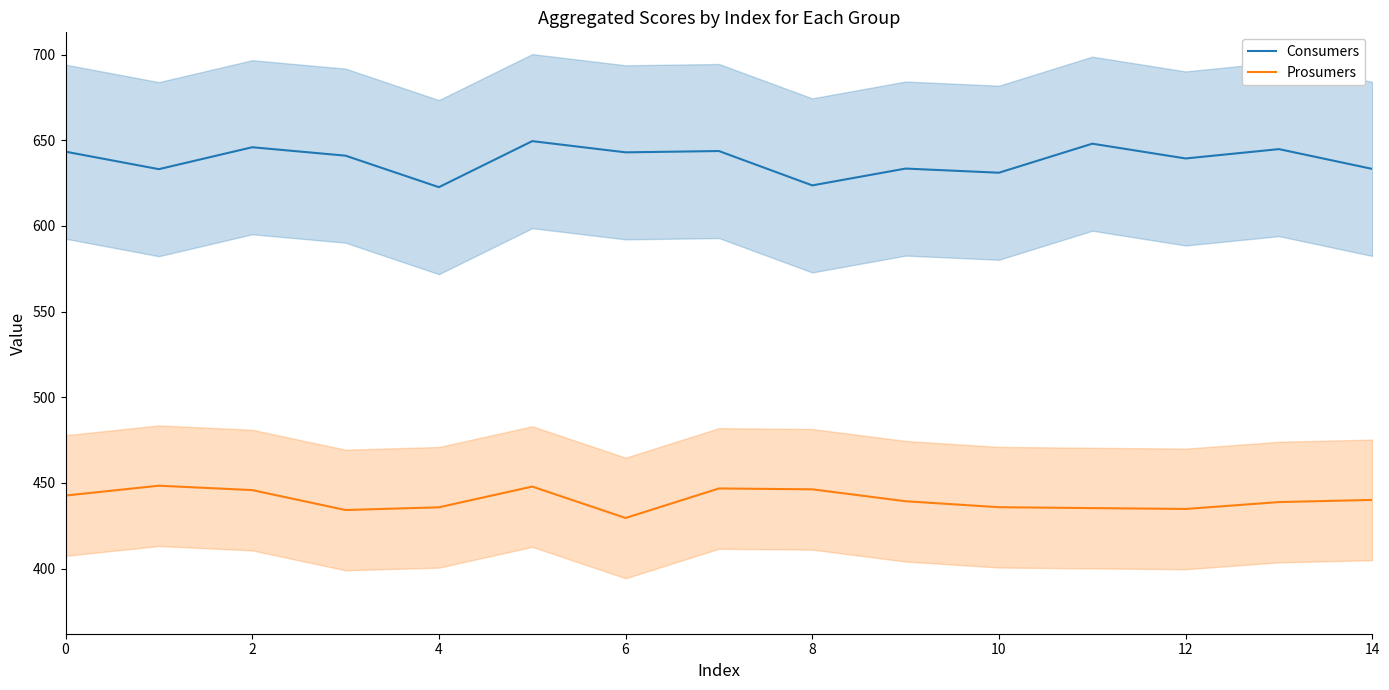

What are all the series names shown in the legend?

Consumers, Prosumers